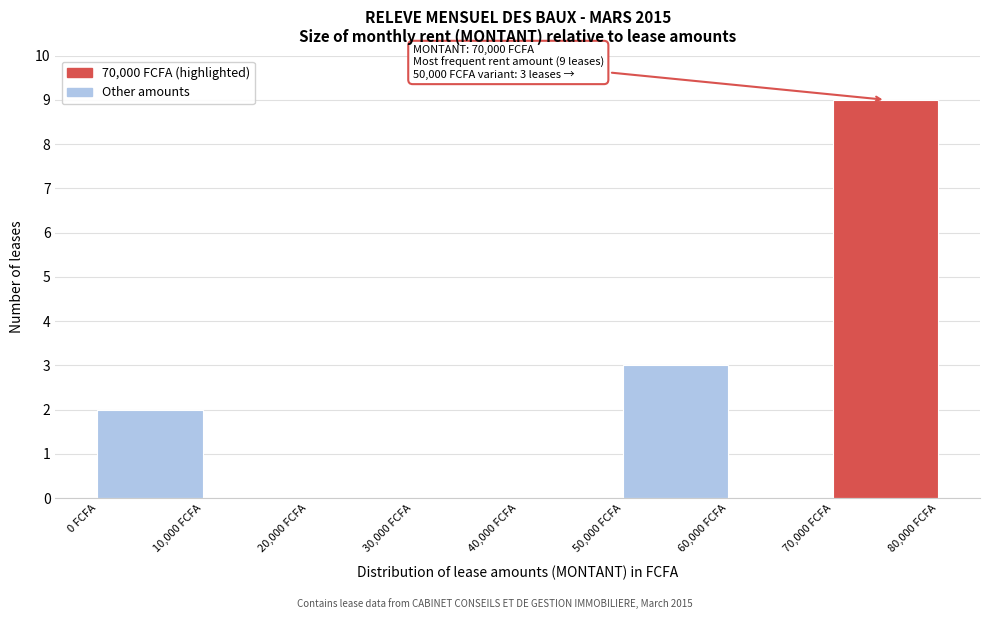

Which range on the x-axis has the tallest bar?

70000 to 80000